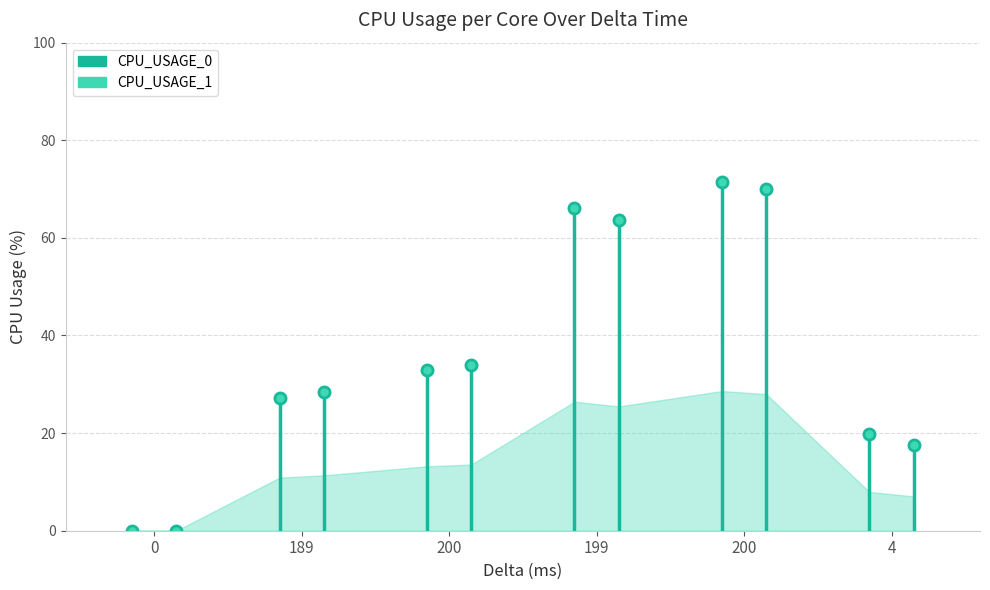

At how many categories does at least one series exceed 21?

4